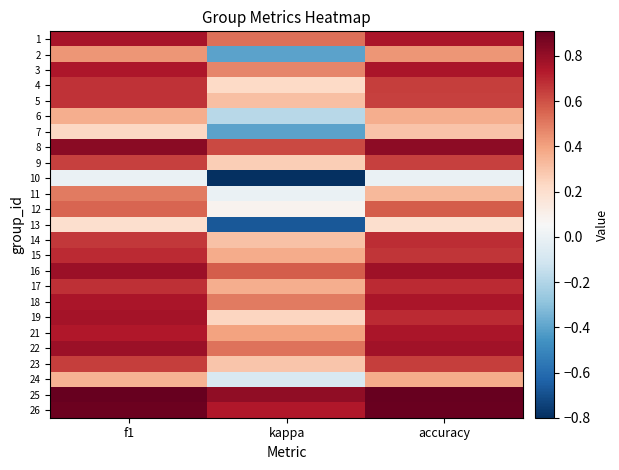

Reading left to right, list all the values displayed in this chart.

1: f1=0.8	kappa=0.5	accuracy=0.8
2: f1=0.4	kappa=-0.4	accuracy=0.4
3: f1=0.7	kappa=0.5	accuracy=0.8
4: f1=0.7	kappa=0.2	accuracy=0.6
5: f1=0.7	kappa=0.3	accuracy=0.6
6: f1=0.4	kappa=-0.2	accuracy=0.4
7: f1=0.2	kappa=-0.4	accuracy=0.3
8: f1=0.8	kappa=0.6	accuracy=0.8
9: f1=0.6	kappa=0.3	accuracy=0.6
10: f1=0.0	kappa=-0.8	accuracy=0.0
11: f1=0.5	kappa=0.0	accuracy=0.3
12: f1=0.6	kappa=0.1	accuracy=0.6
13: f1=0.2	kappa=-0.7	accuracy=0.2
14: f1=0.7	kappa=0.3	accuracy=0.7
15: f1=0.7	kappa=0.4	accuracy=0.7
16: f1=0.8	kappa=0.6	accuracy=0.8
17: f1=0.7	kappa=0.4	accuracy=0.7
18: f1=0.8	kappa=0.5	accuracy=0.8
19: f1=0.8	kappa=0.2	accuracy=0.7
21: f1=0.7	kappa=0.4	accuracy=0.8
22: f1=0.8	kappa=0.5	accuracy=0.8
23: f1=0.6	kappa=0.3	accuracy=0.6
24: f1=0.4	kappa=-0.1	accuracy=0.4
25: f1=0.9	kappa=0.8	accuracy=0.9
26: f1=0.9	kappa=0.7	accuracy=0.9